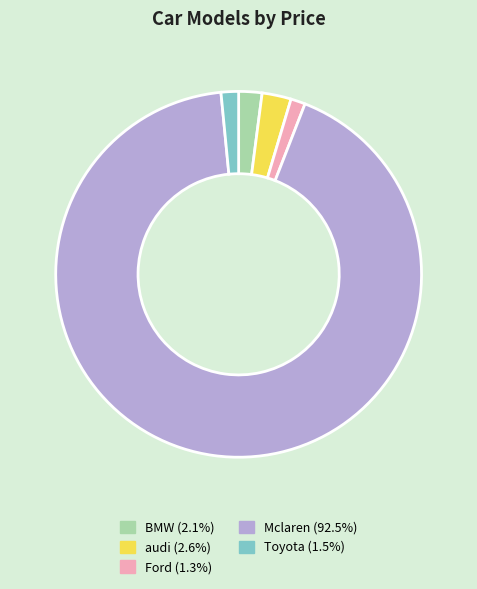

Which has a higher value, Mclaren or audi?

Mclaren